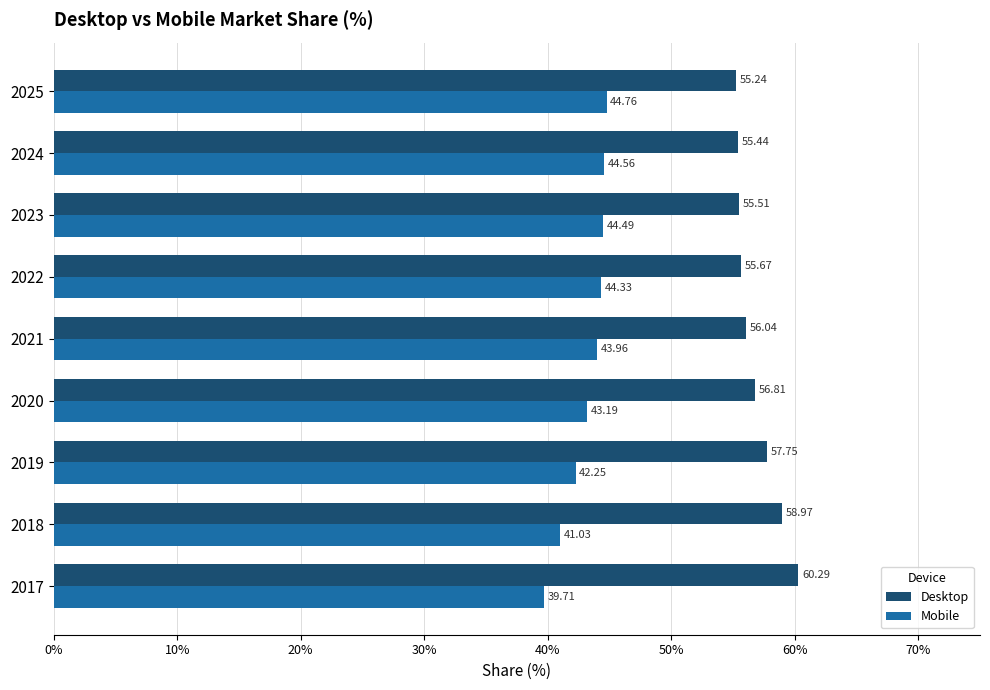

What is the maximum value shown in the chart?

60.3